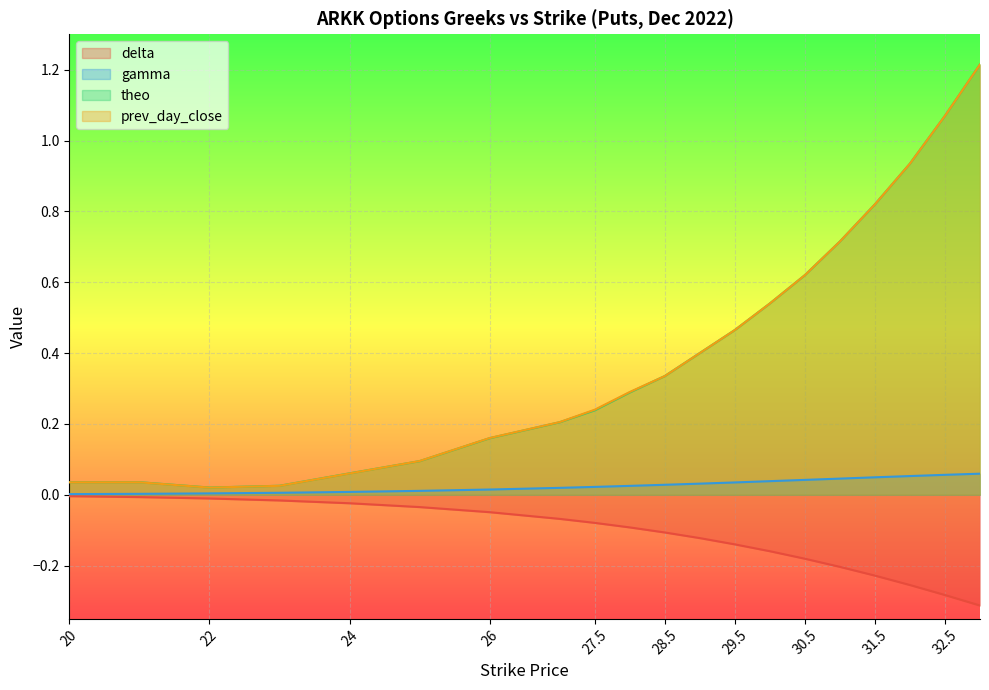

At how many categories does at least one series exceed 0?

20